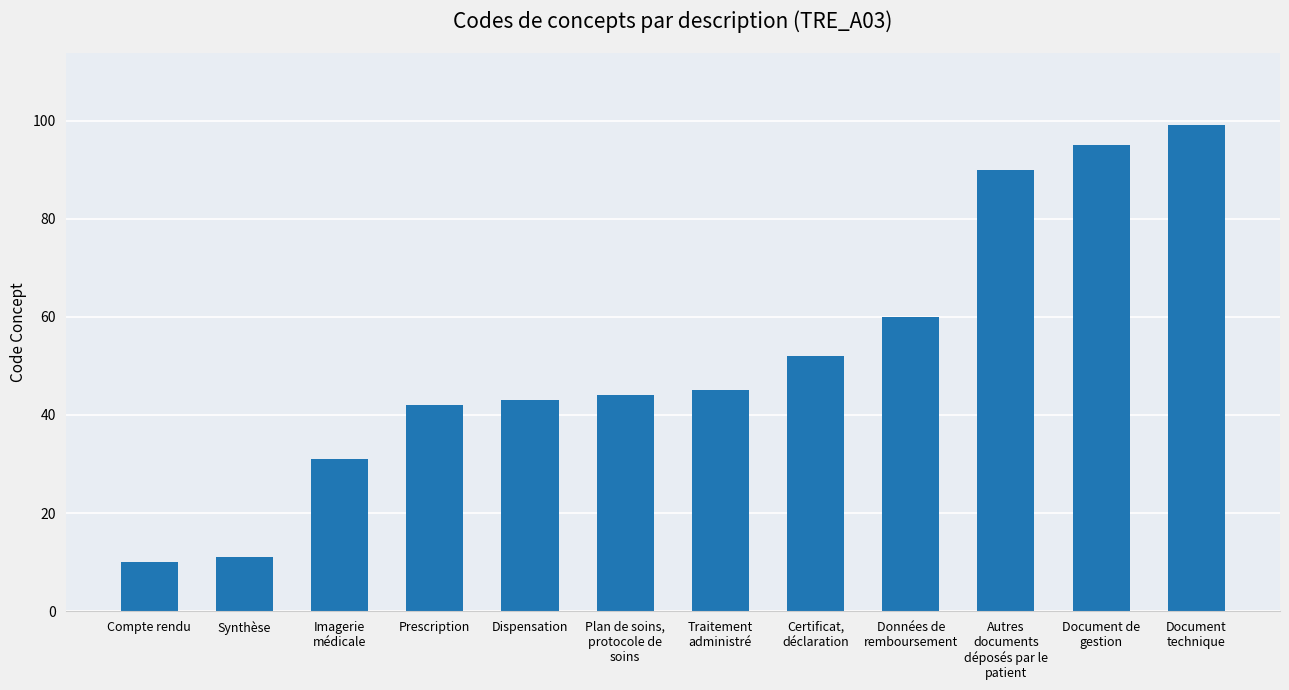

What is the minimum value shown in the chart?

10